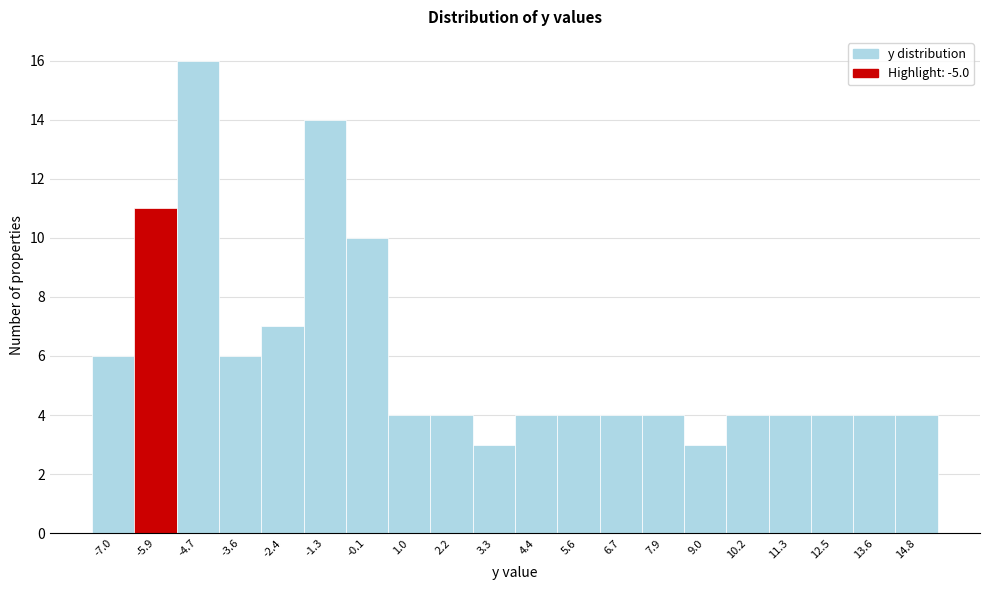

Reading left to right, list all the values displayed in this chart.

-7.0=6	-5.9=11	-4.7=16	-3.6=6	-2.4=7	-1.3=14	-0.1=10	1.0=4	2.2=4	3.3=3	4.4=4	5.6=4	6.7=4	7.9=4	9.0=3	10.2=4	11.3=4	12.5=4	13.6=4	14.8=4